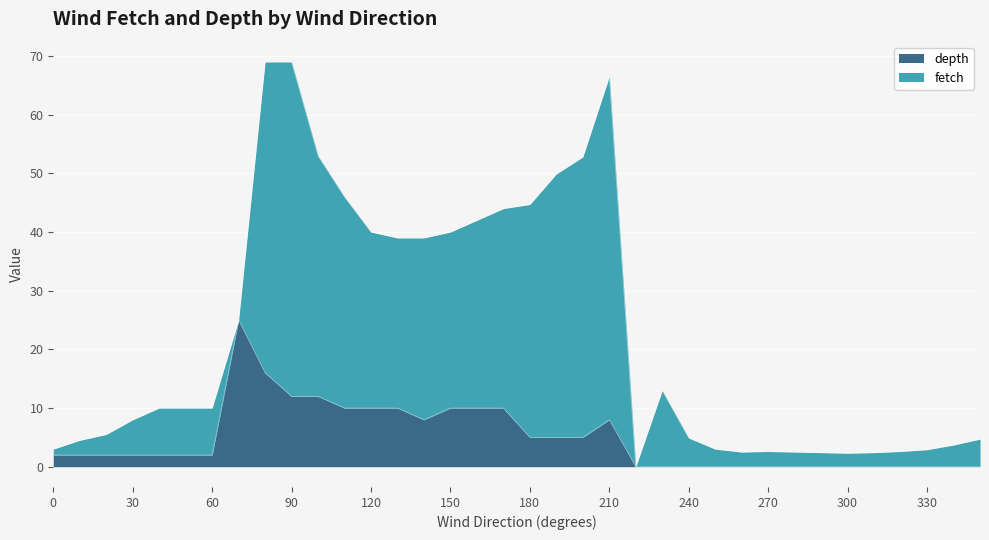

How many positive values are there?

22